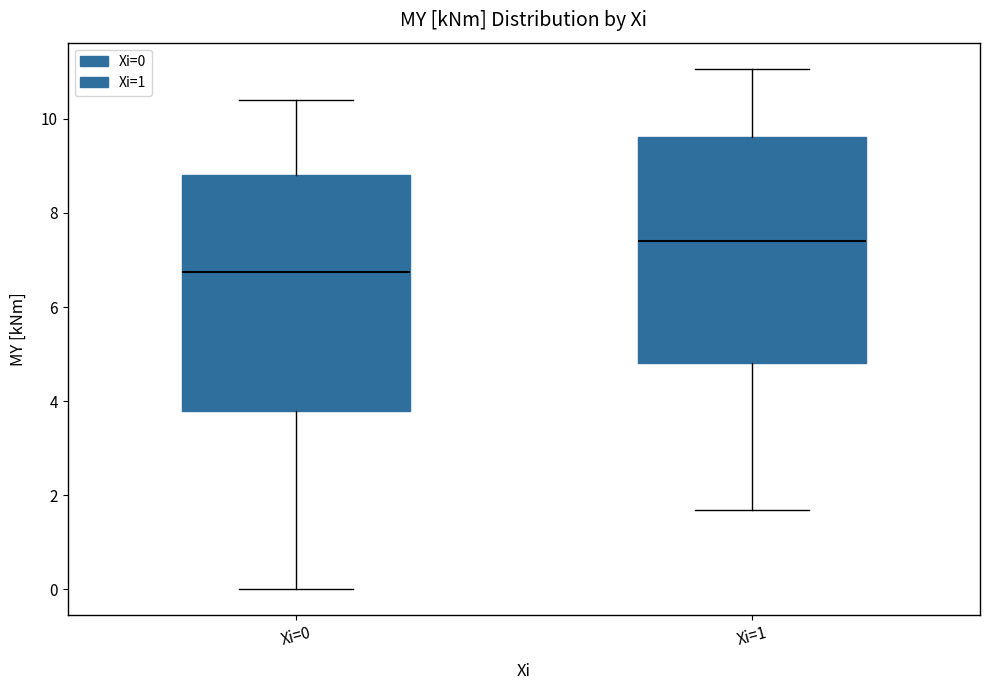

Where does the median line of the box for Xi=0 sit on the y-axis? The values are not printed on the chart, so give them approximately, as read against the axis.

6.8